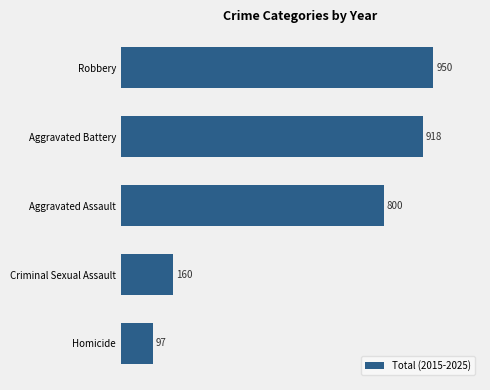

What is the difference between the maximum and minimum values?

853